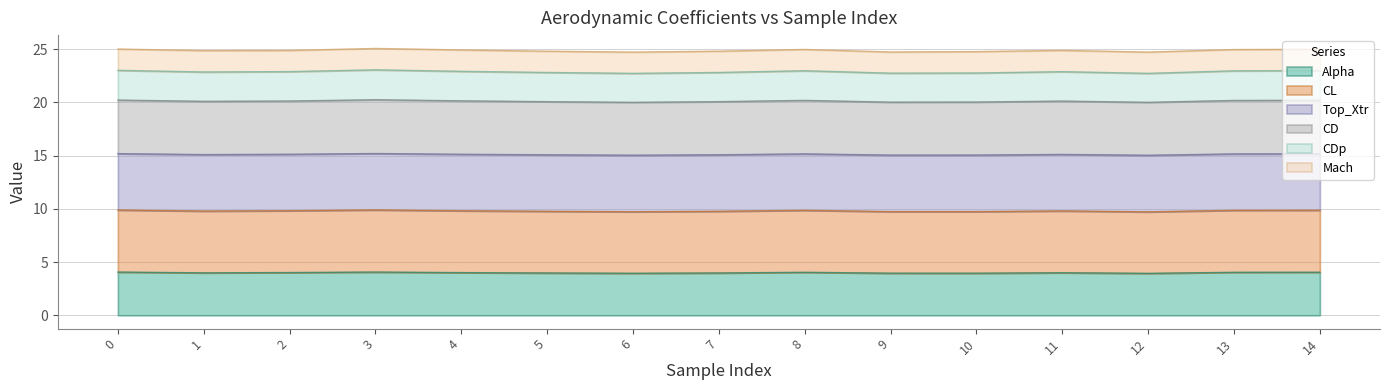

What is the total value across all series at 4?

24.9